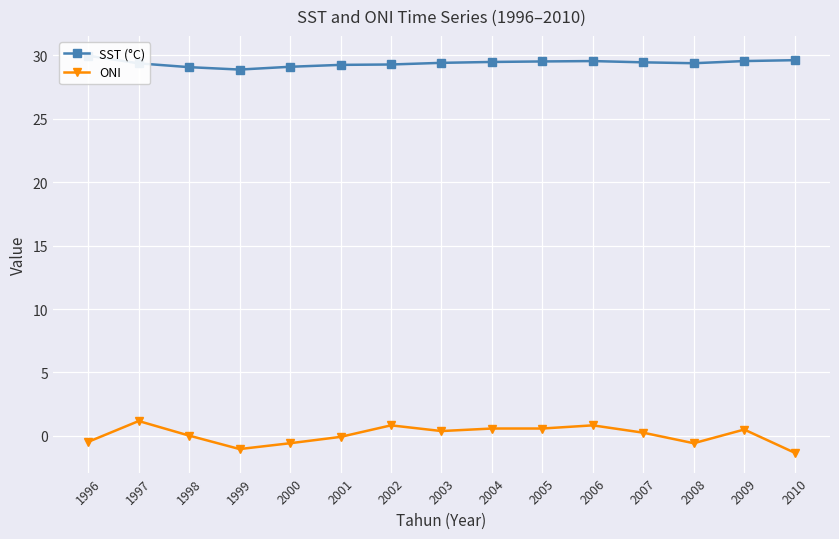

Which category has the lowest value in the ONI series?

2010